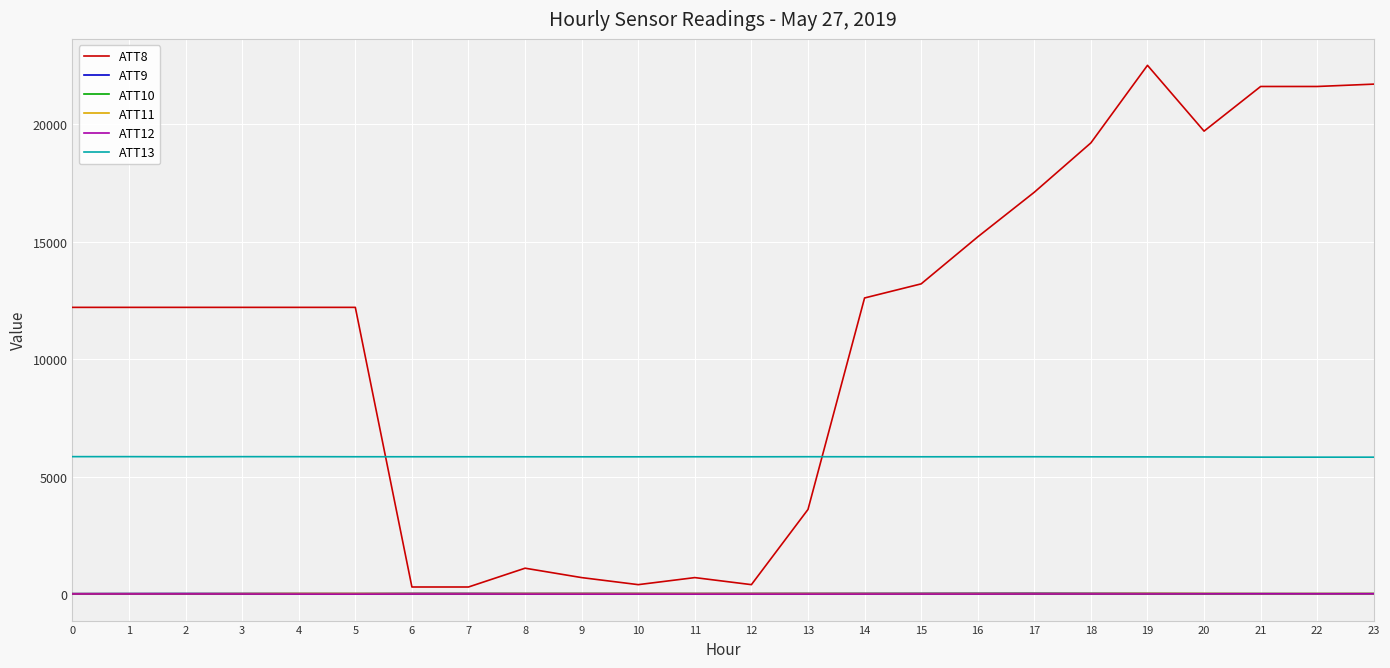

At how many categories does at least one series exceed 9566?

16